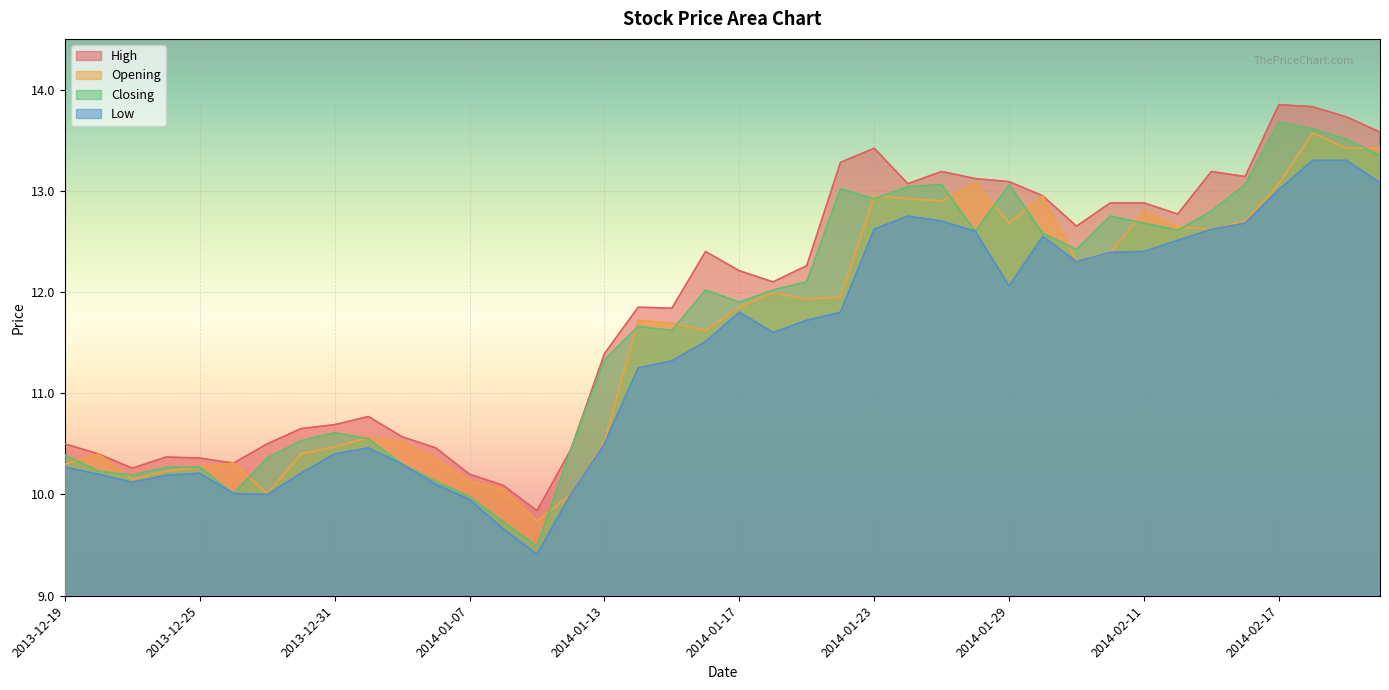

Between 2014-01-16 and 2014-01-24, which series saw the biggest shift?

Opening